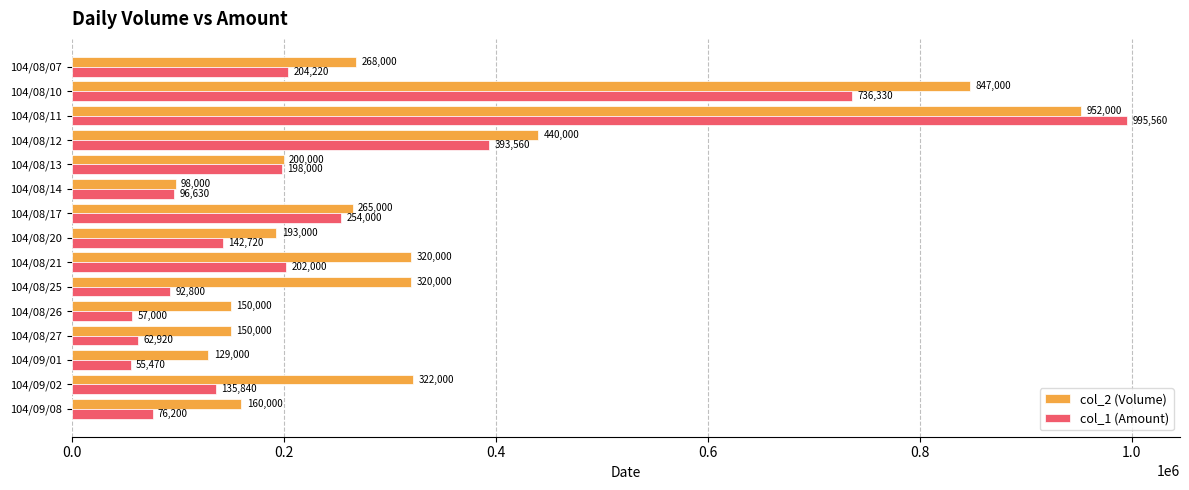

How many categories are shown in the chart?

15